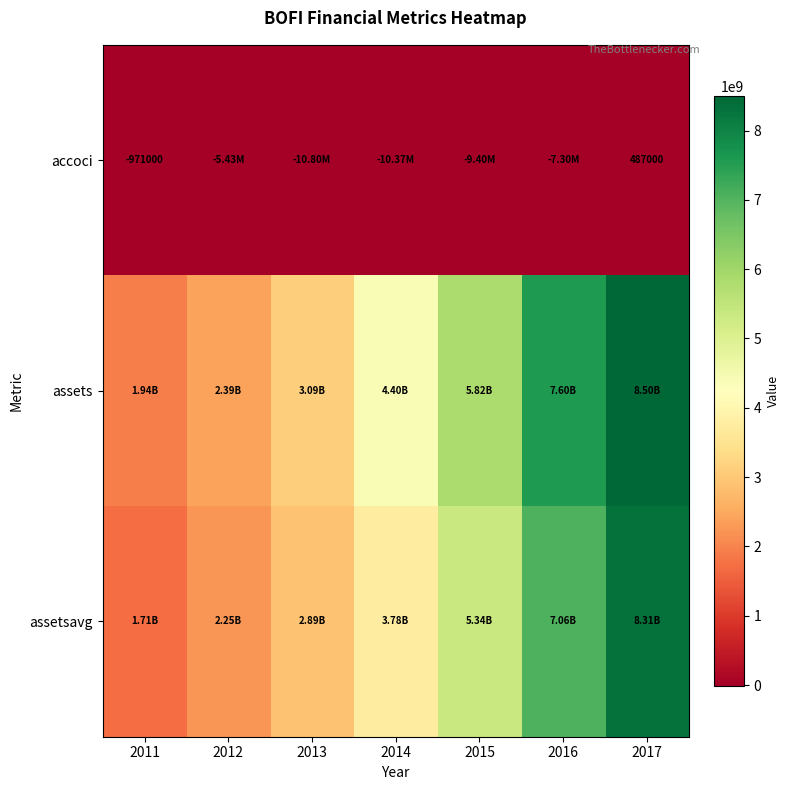

What is the minimum value shown in the chart?

-10800000